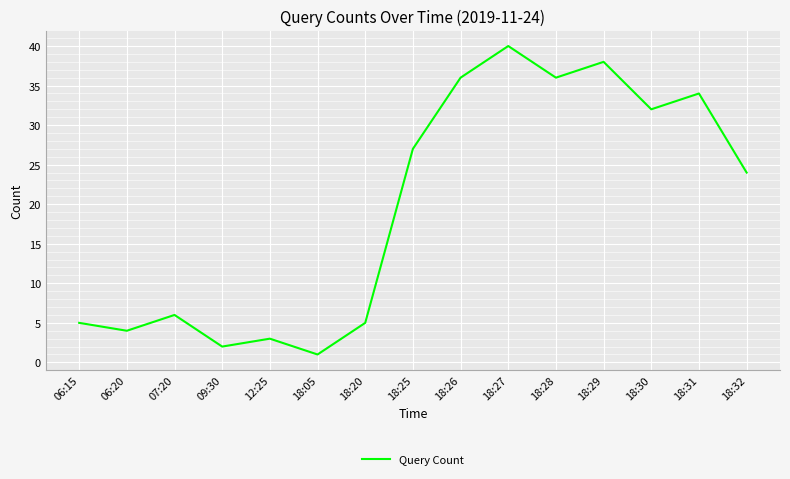

What position from the left is 09:30?

4